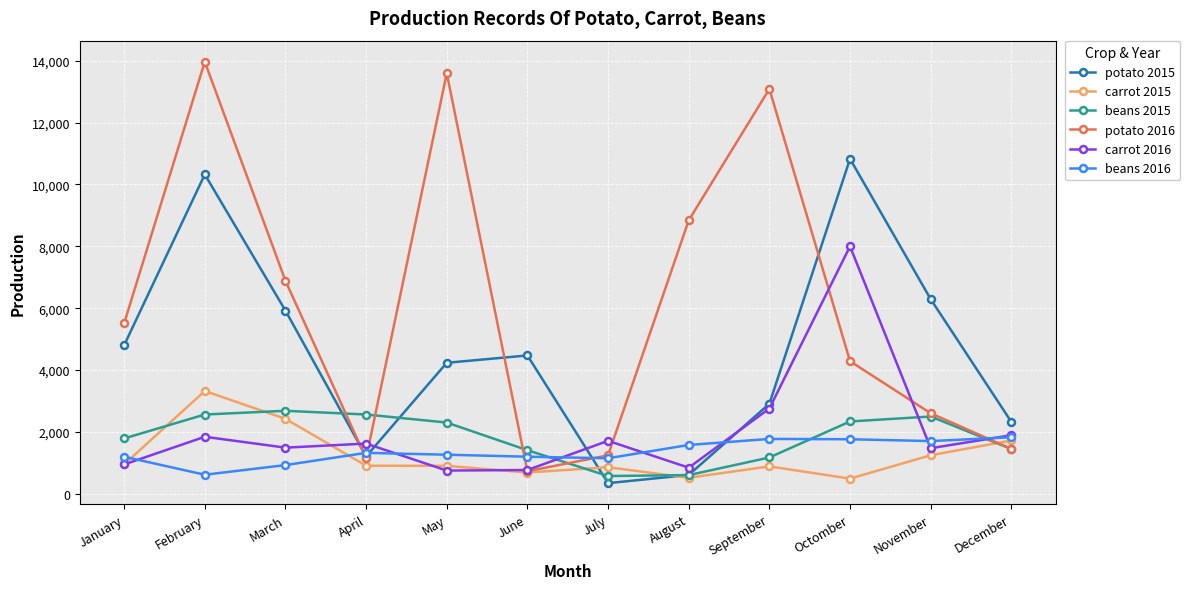

Which label corresponds to the largest value in the chart?

February